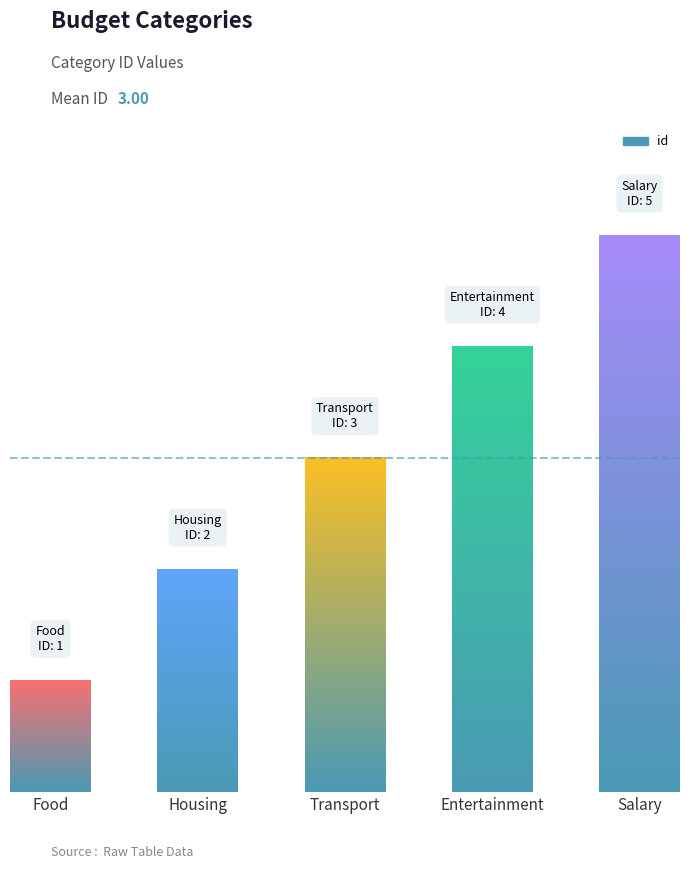

The value at Salary is 2. True or false?

False